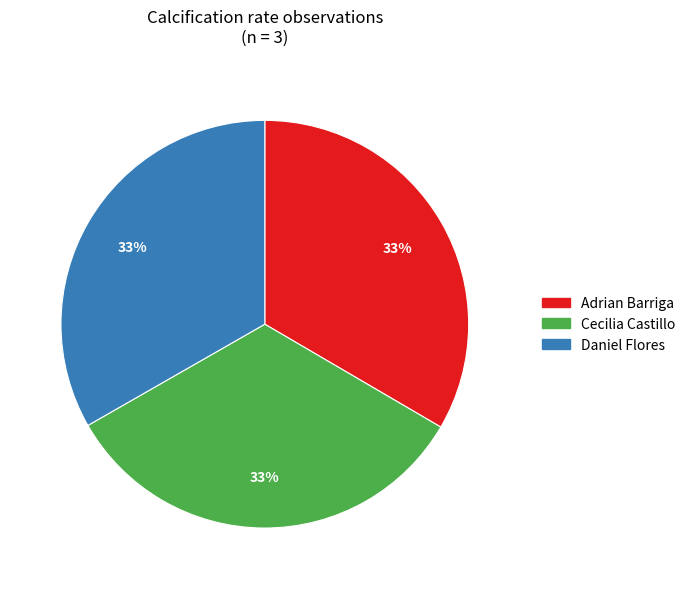

How many segments does this pie chart have?

3